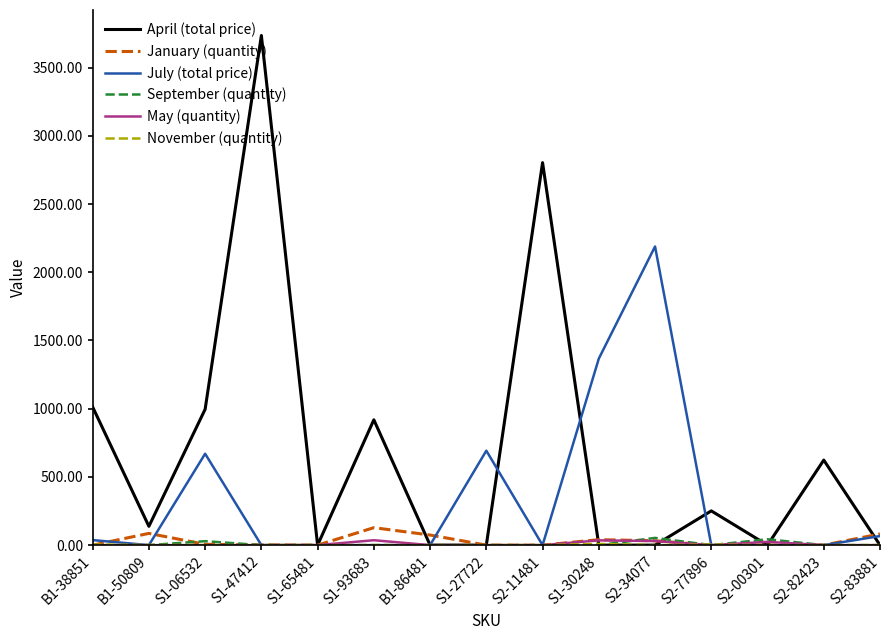

Which series has the largest total across all categories?

April (total price)